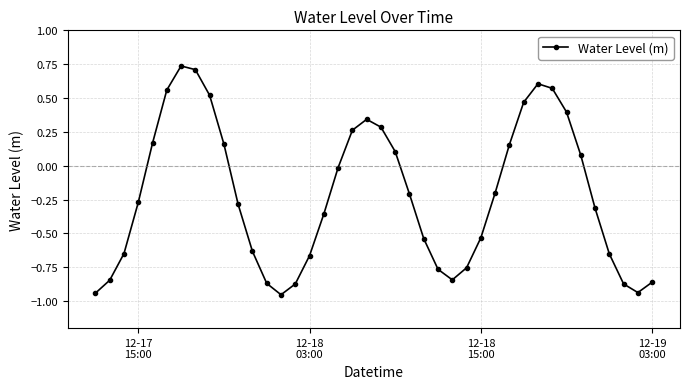

How many points are higher than both their immediate neighbors (excluding endpoints)?

3